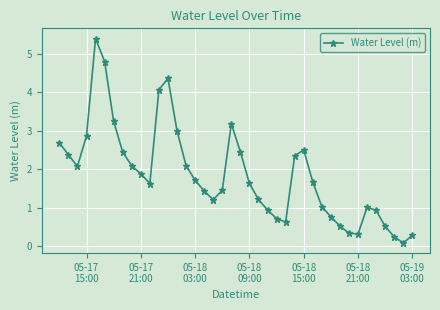

What is the difference between the second highest and minimum values?

4.7